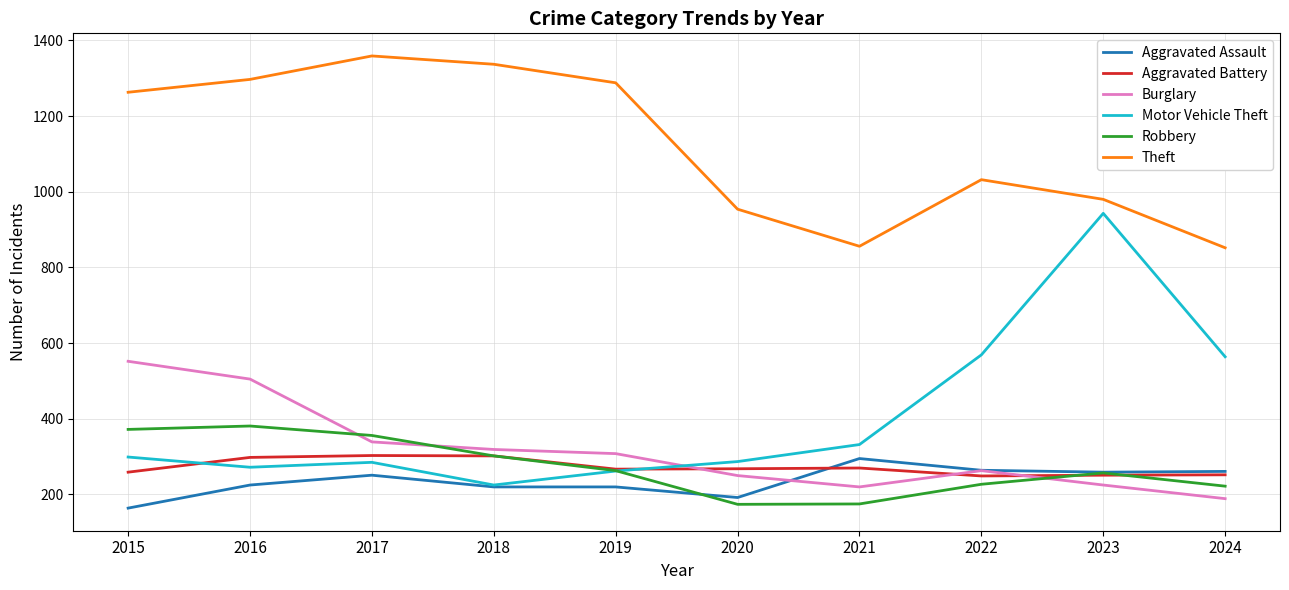

The Burglary series shows 212 at 2018. True or false?

False